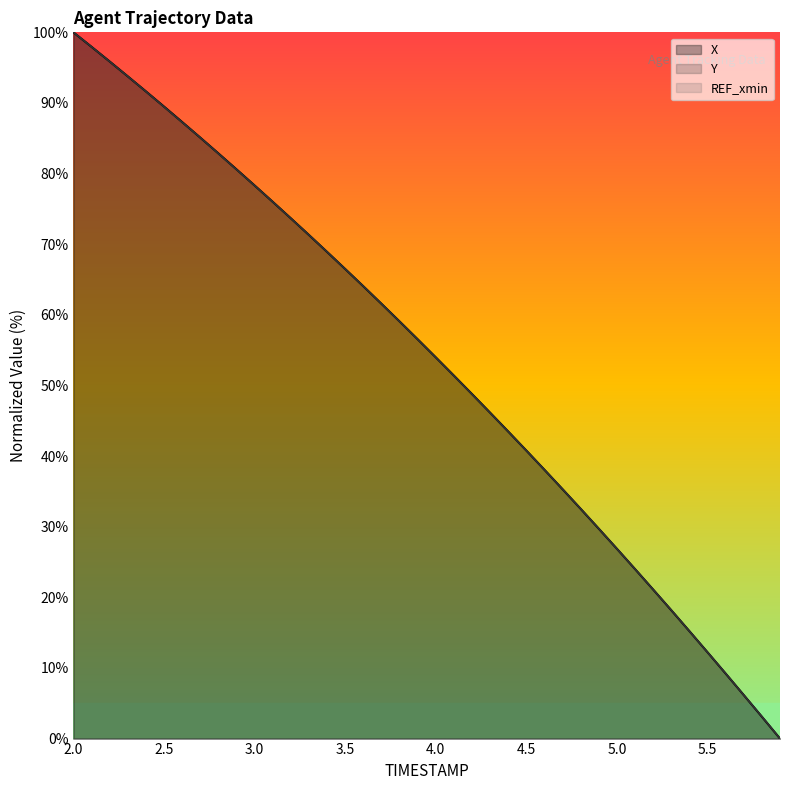

At how many categories does at least one series exceed 60?

18